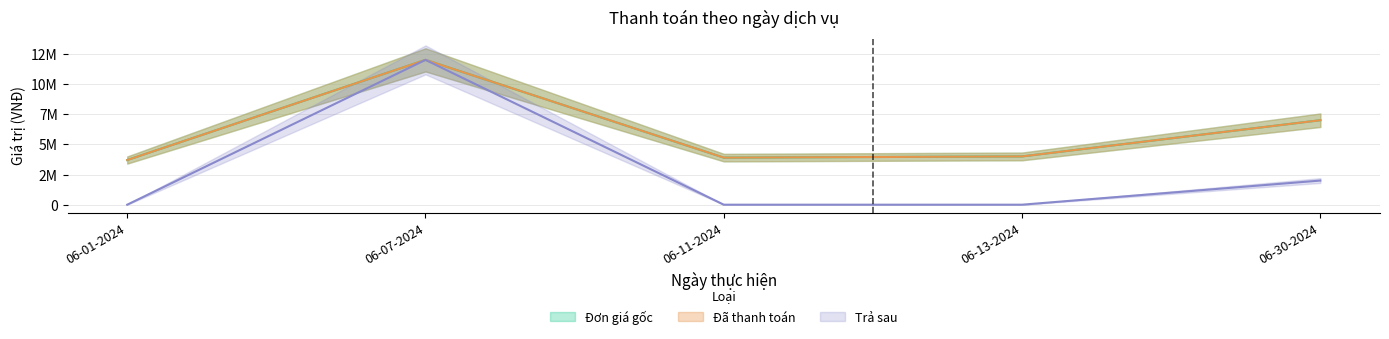

How many interior local valleys does the Đơn giá series have?

1